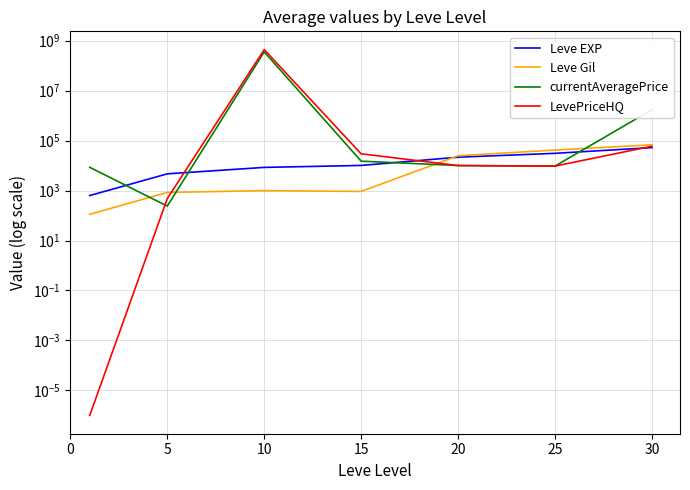

What value does the Leve Gil series have at 25?

41630.0